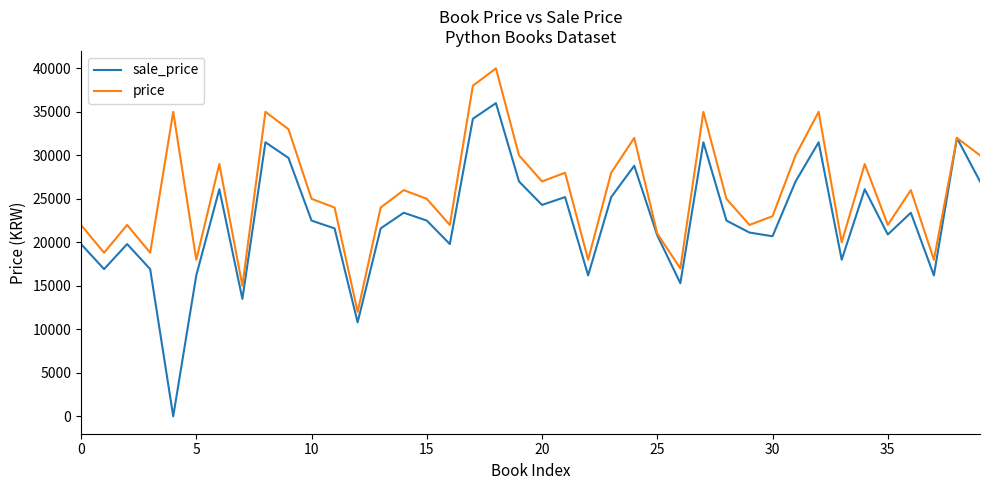

What is the highest value of the sale_price series?

36000